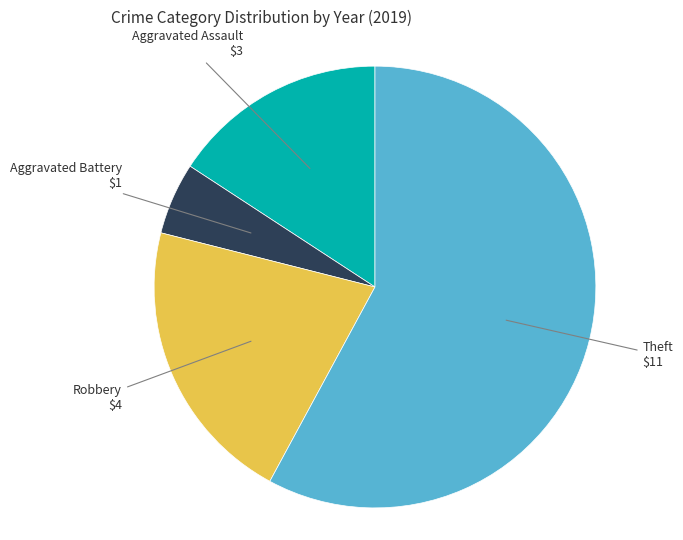

Does any single category account for the majority?

Yes